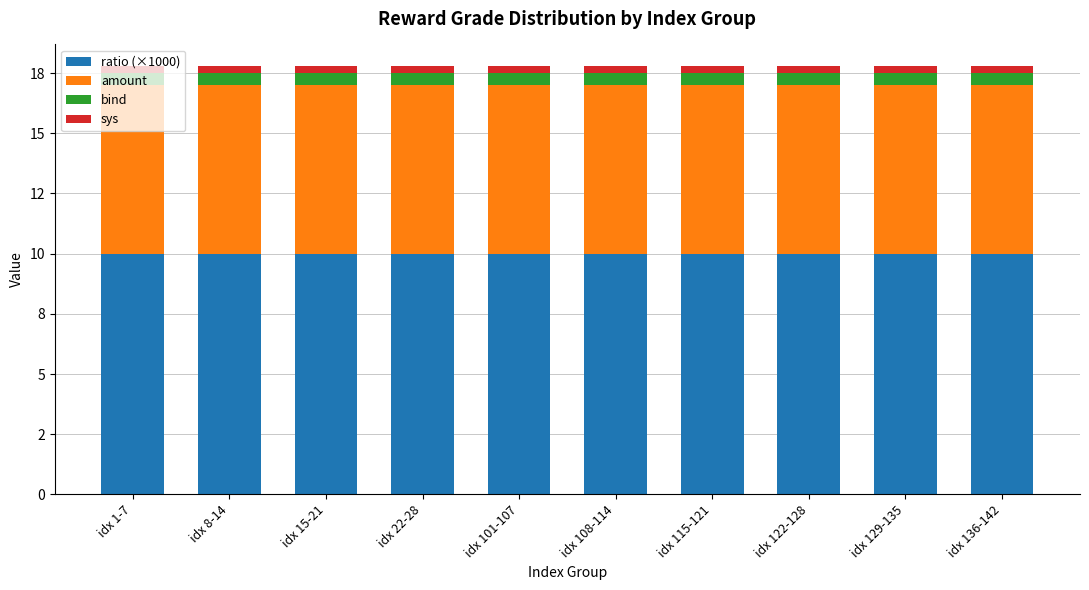

What are all the series names shown in the legend?

ratio (×1000), amount, bind, sys